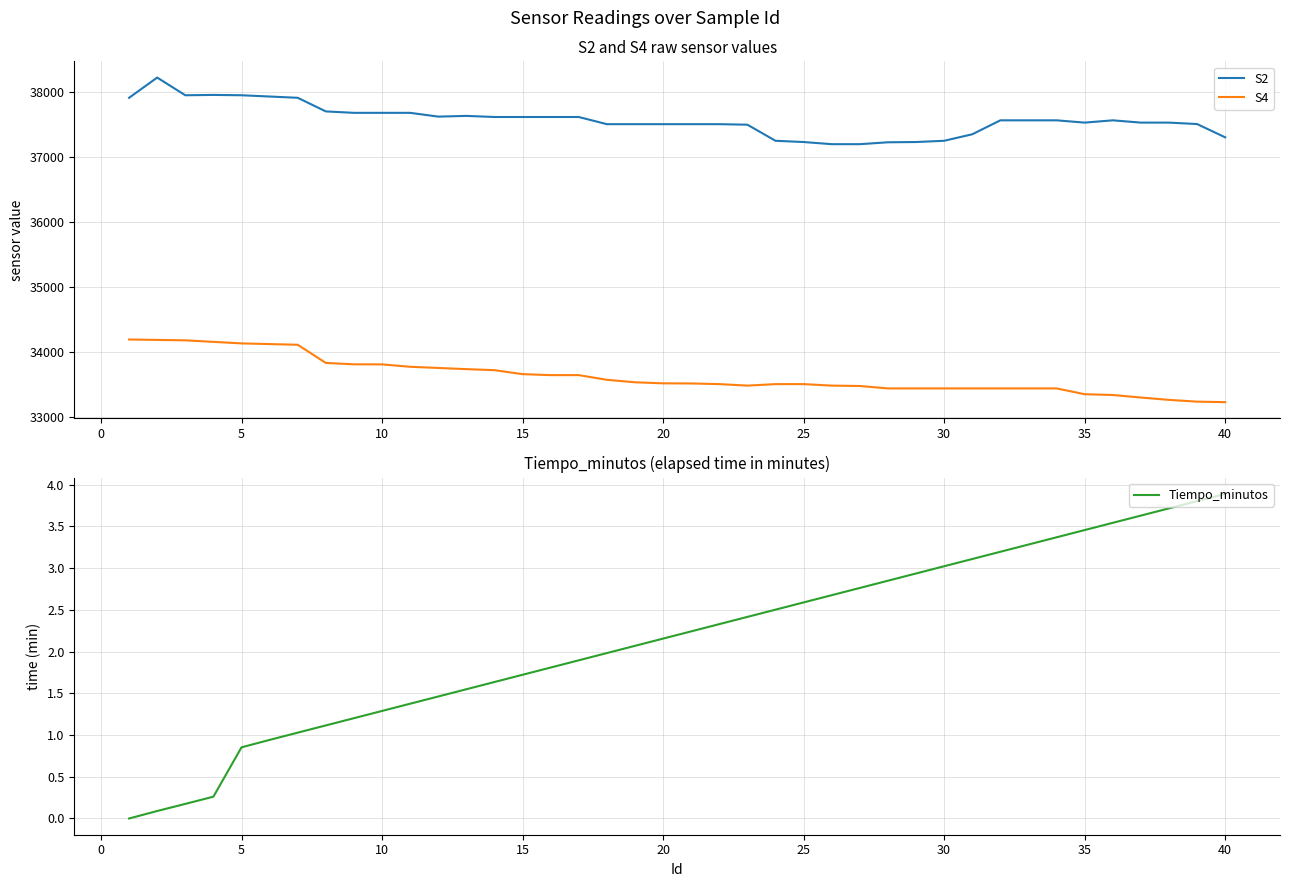

What is the greatest value displayed?

38214.5